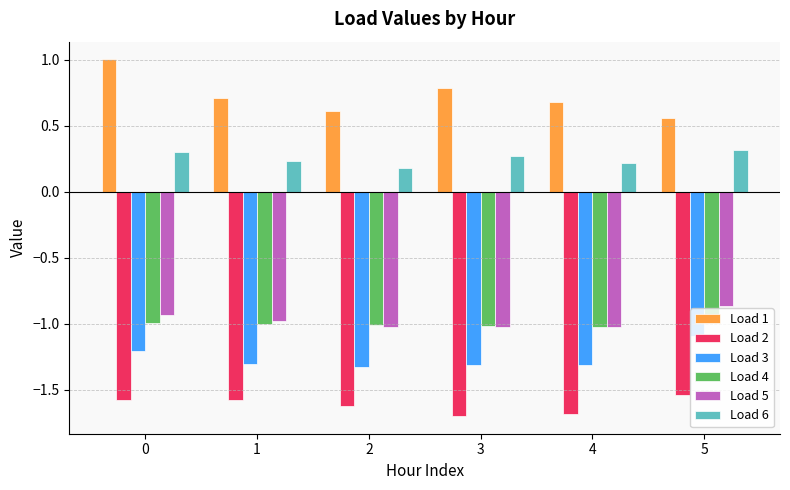

What is the smallest value displayed?

-1.7